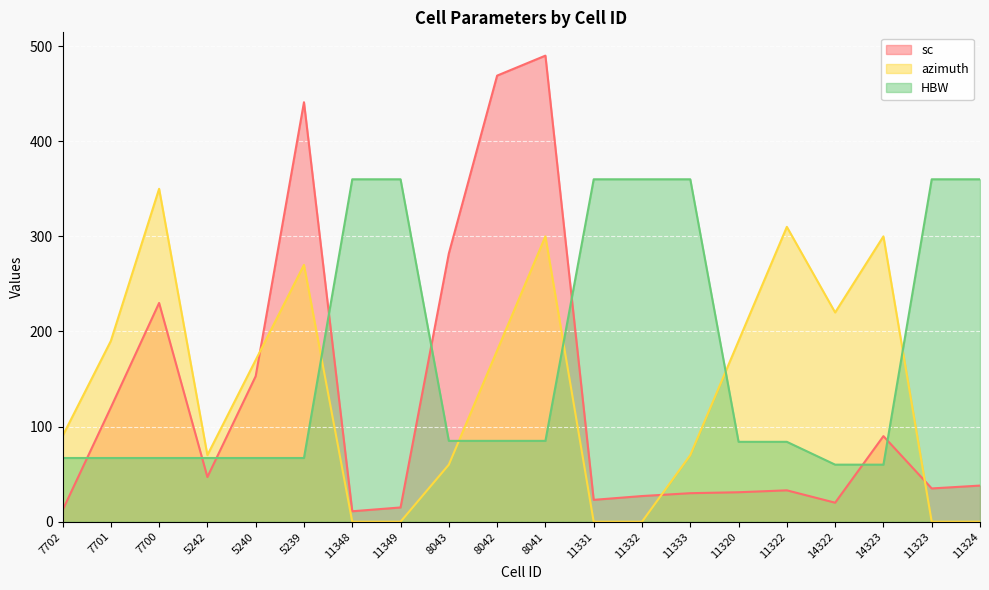

True or false: HBW and sc intersect in this chart.

True